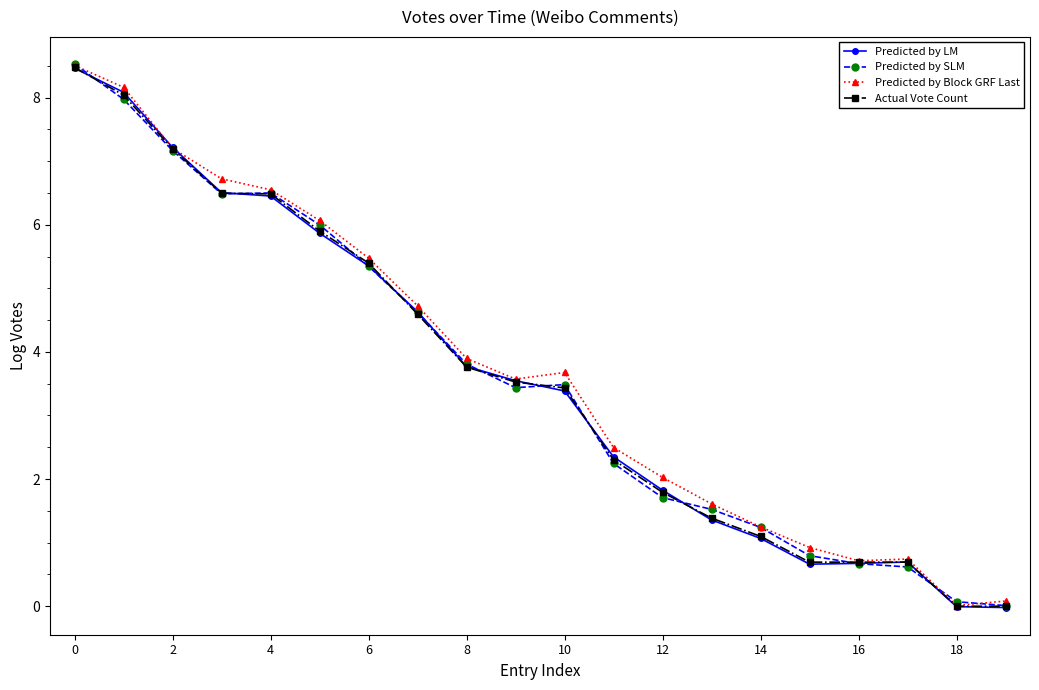

What is the value of the Predicted by LM point at the 5th from the left?

6.5